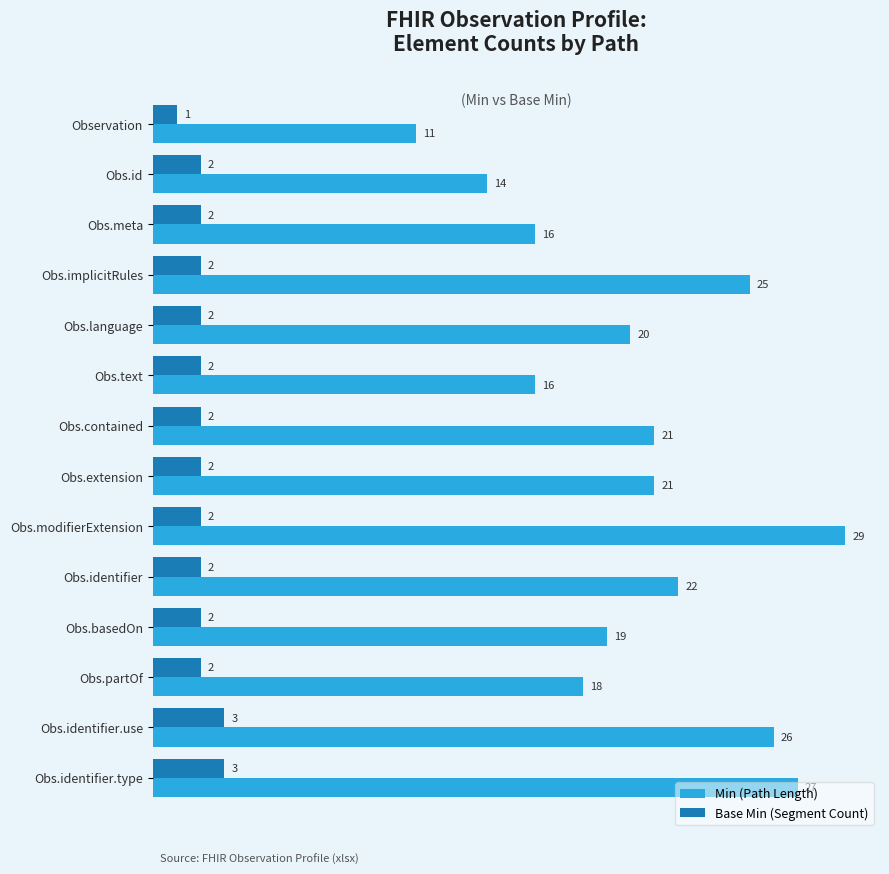

Count the Base Min (Segment Count) values in the range 2 to 3.

13